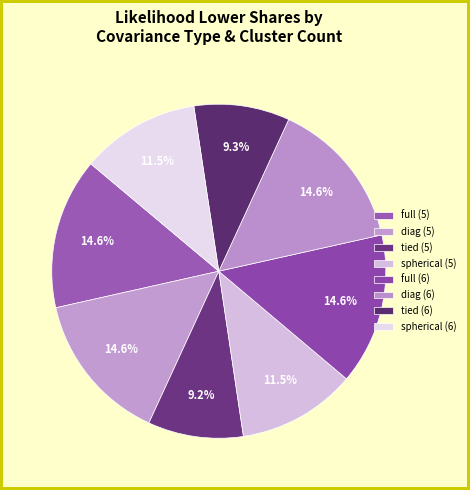

Does tied (6) account for over 50% of the chart?

No